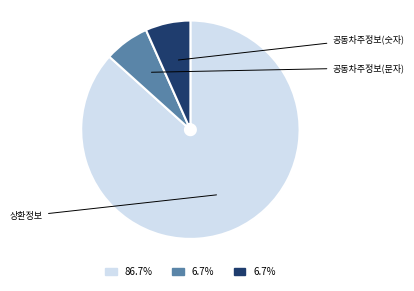

Is there a majority slice in this chart?

Yes